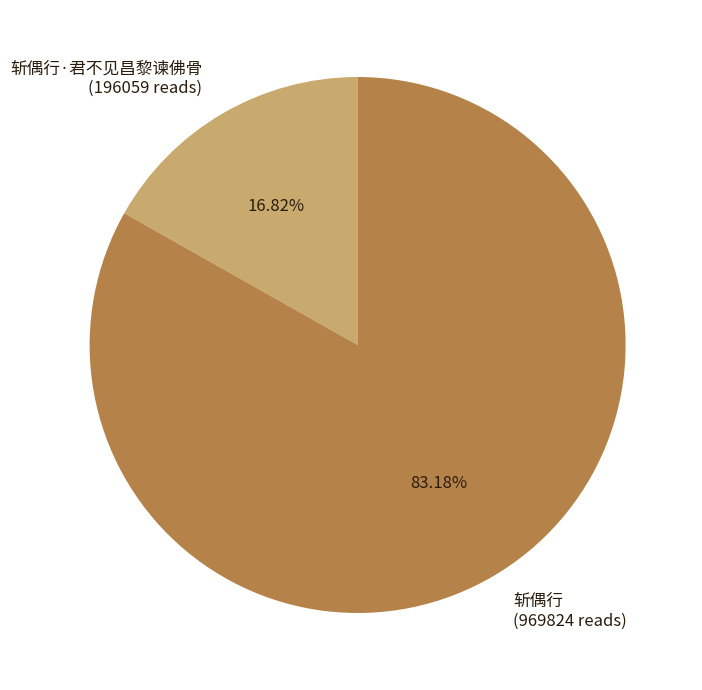

Rank the categories by value from lowest to highest.

斩偶行·君不见昌黎谏佛骨 (196059 reads), 斩偶行 (969824 reads)